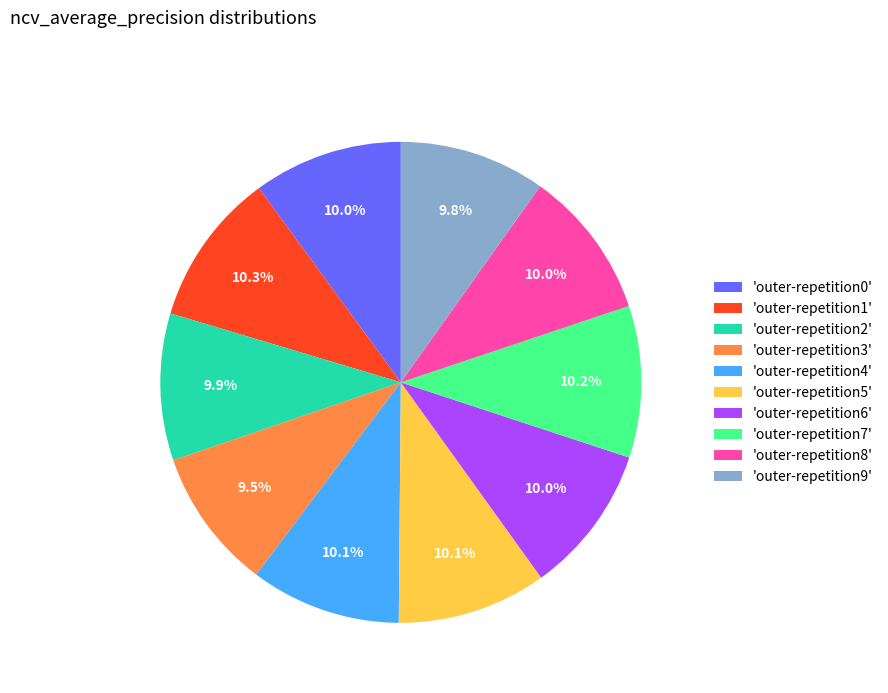

What portion of the pie excludes 'outer-repetition9'?

90.2%